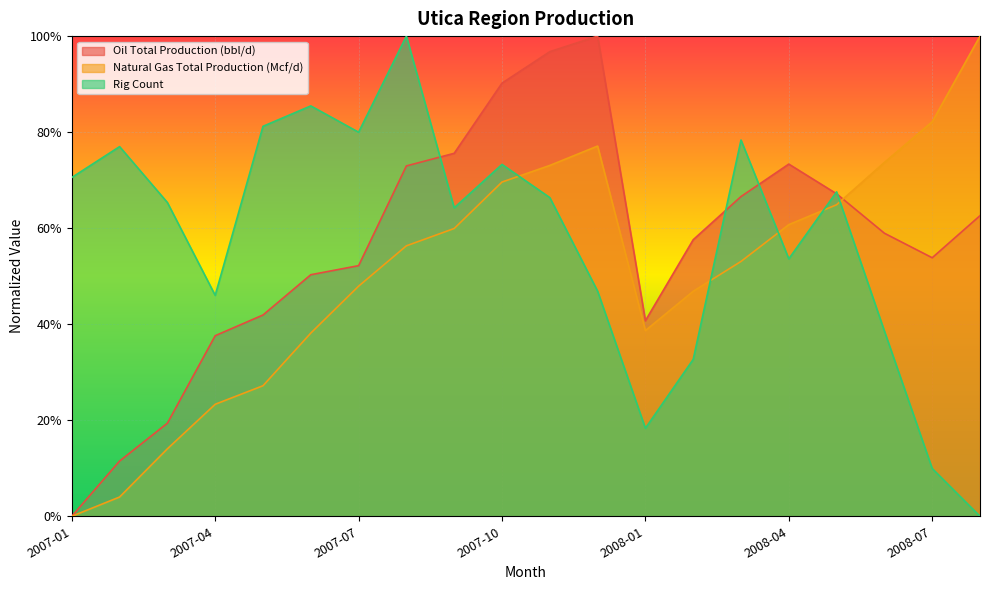

Rank the series by their average value, from highest to lowest.

Rig Count, Oil Total Production (bbl/d), Natural Gas Total Production (Mcf/d)